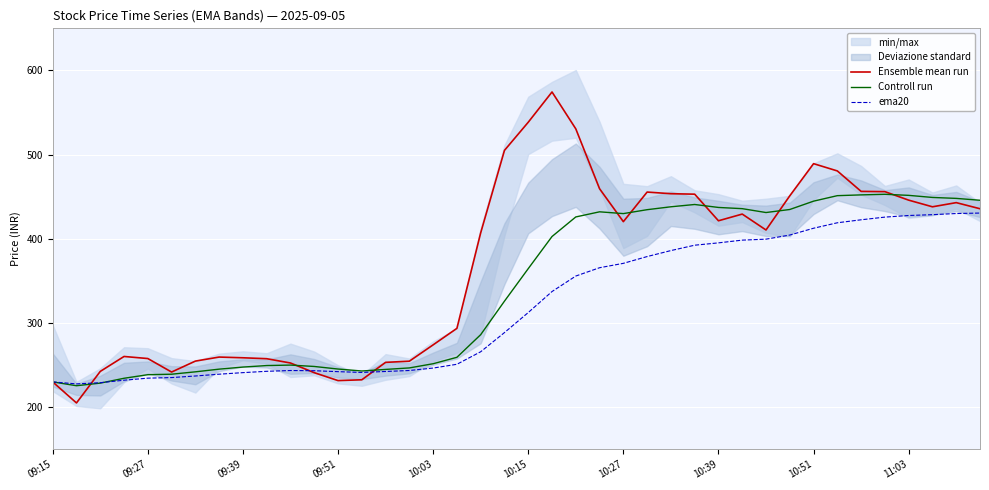

True or false: ema20 has a value of 388.8 at 13.

False